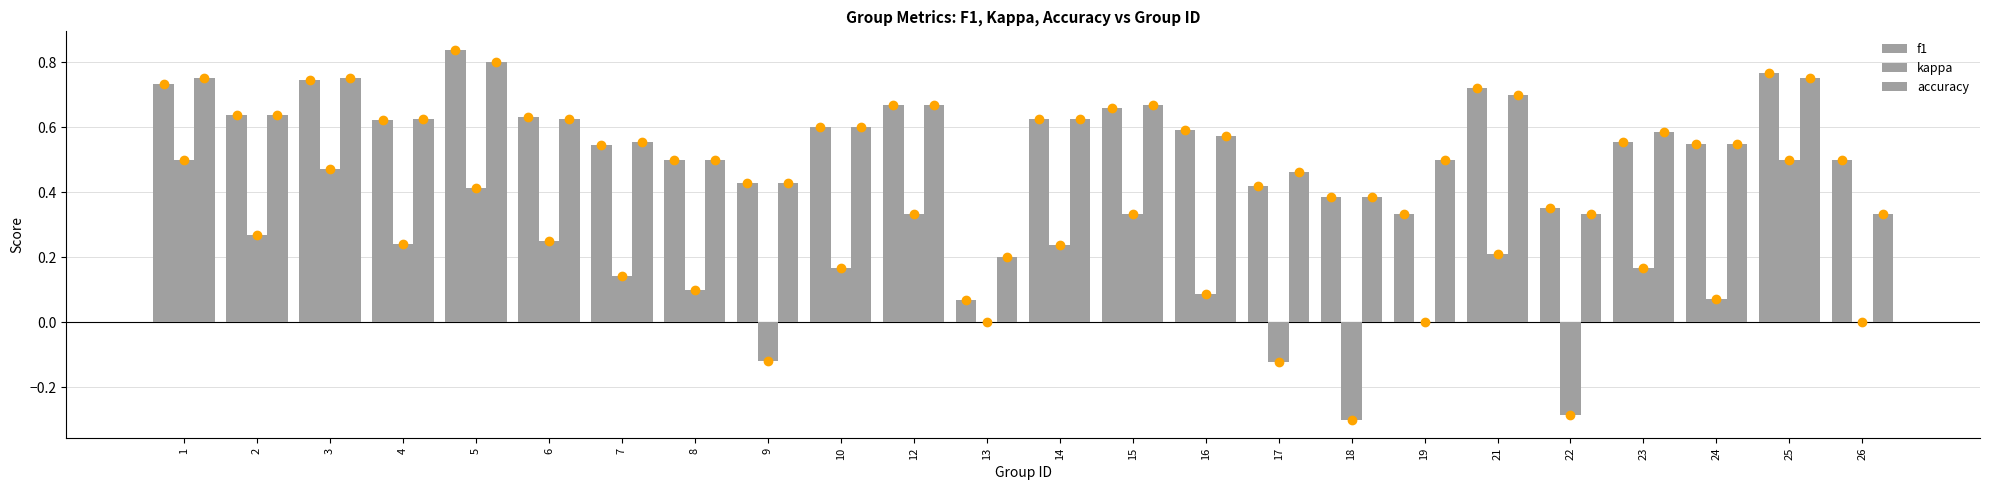

How many categories are shown in the chart?

24